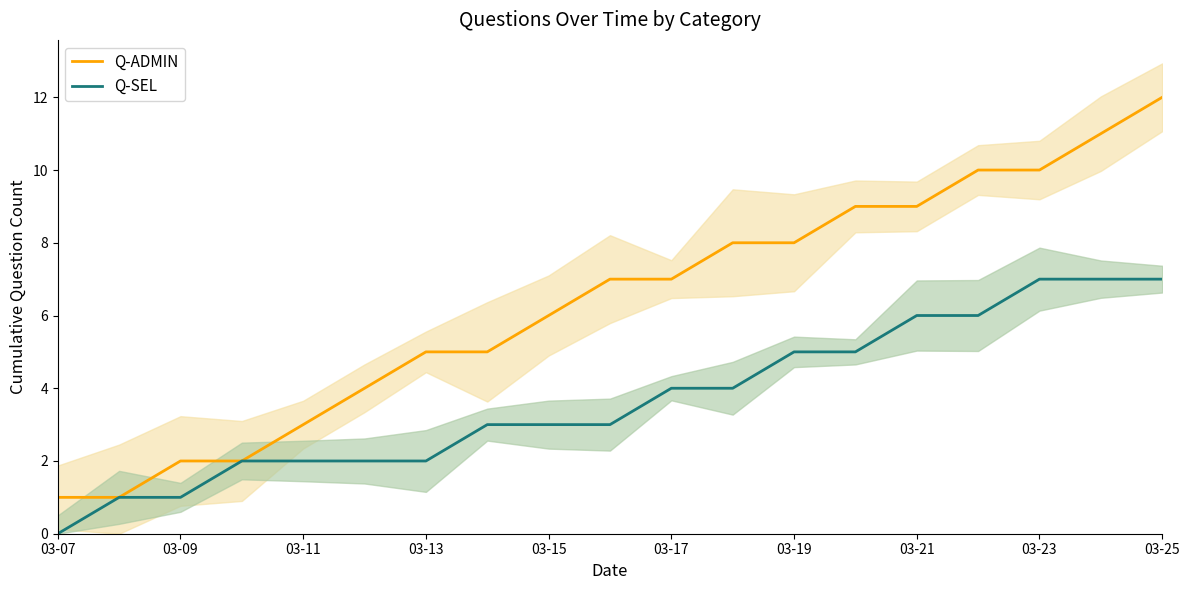

The value of Q-ADMIN at 03-13 is 3. True or false?

False